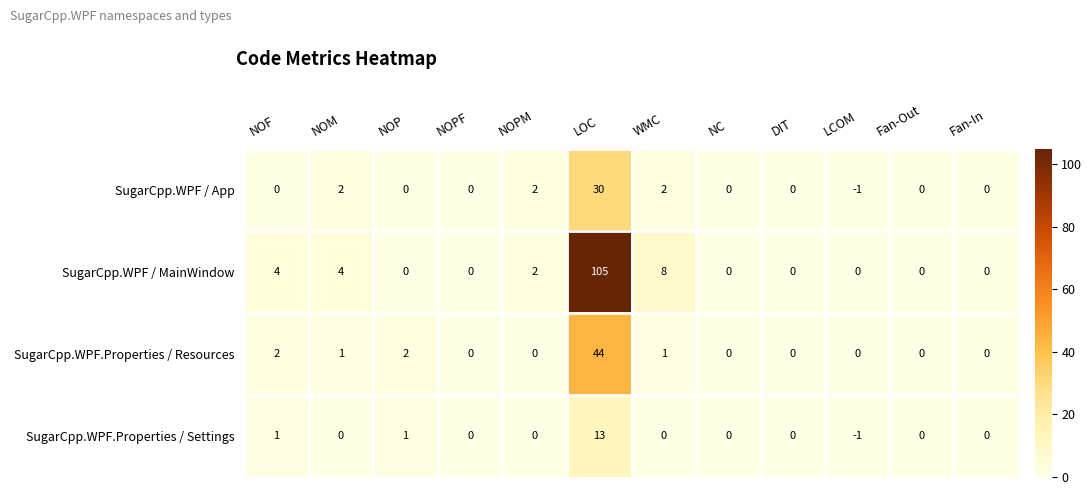

What is the difference between the highest and lowest values at NOM?

4